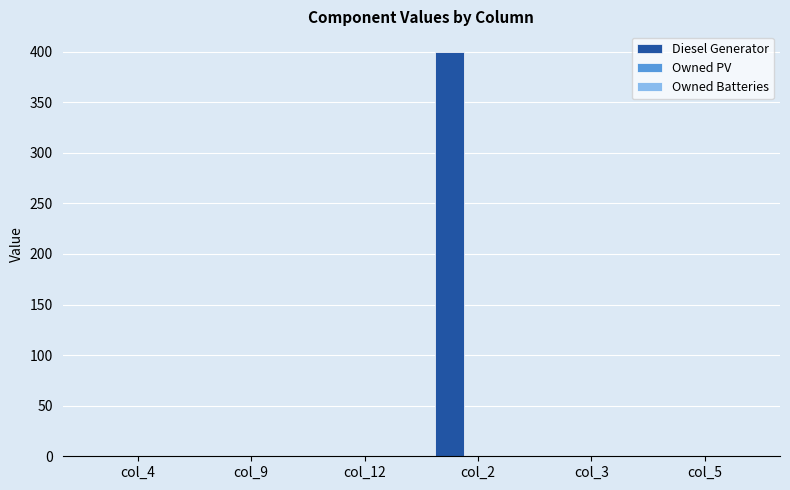

Is it true that the value at col_12 is -204?

False